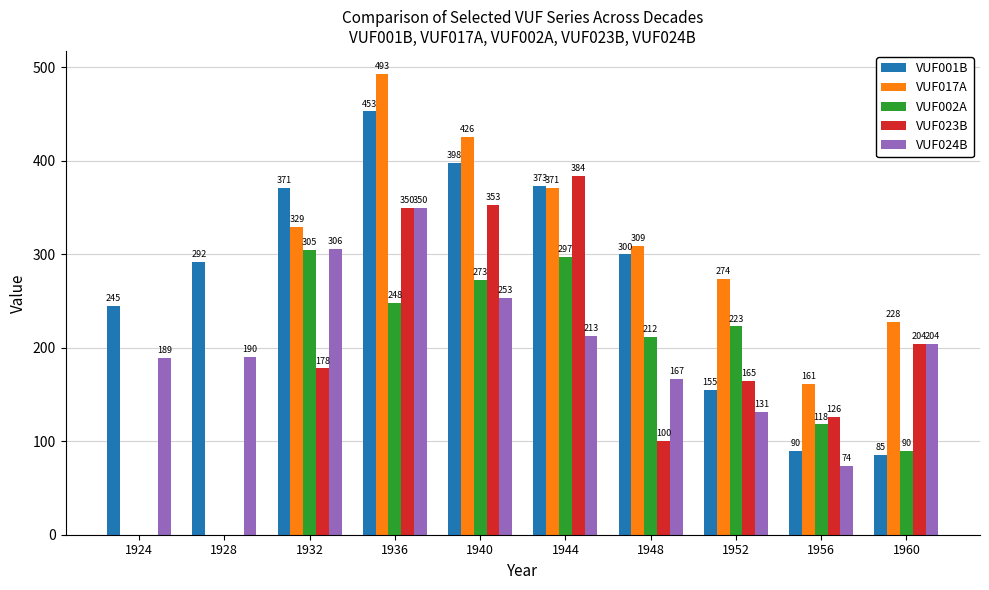

At which category is the sum across all series the highest?

1936